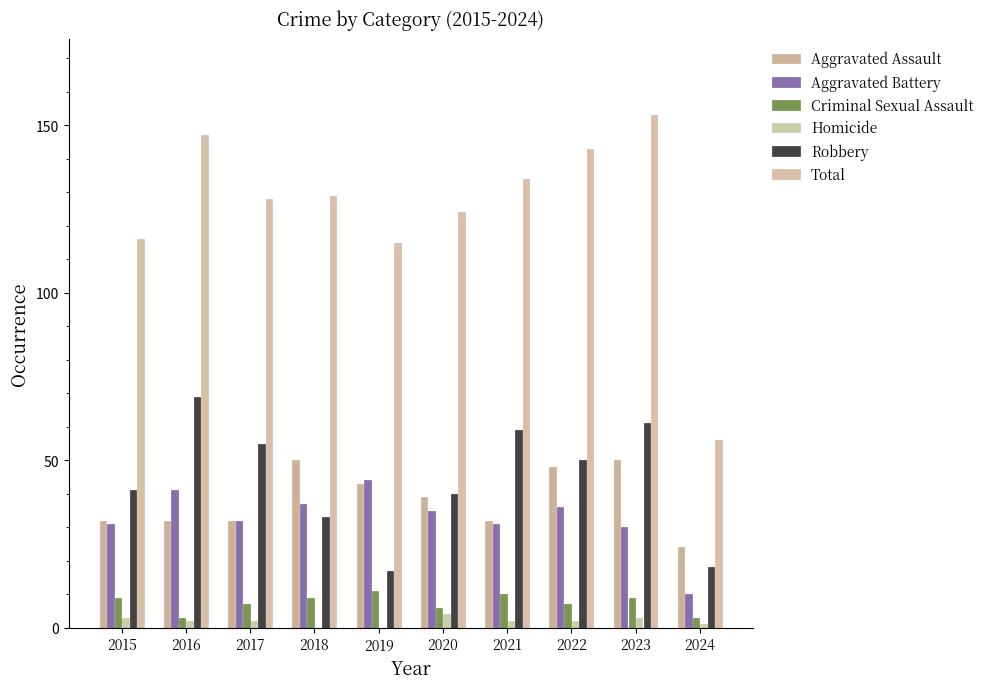

Read the Criminal Sexual Assault value at 2023.

9